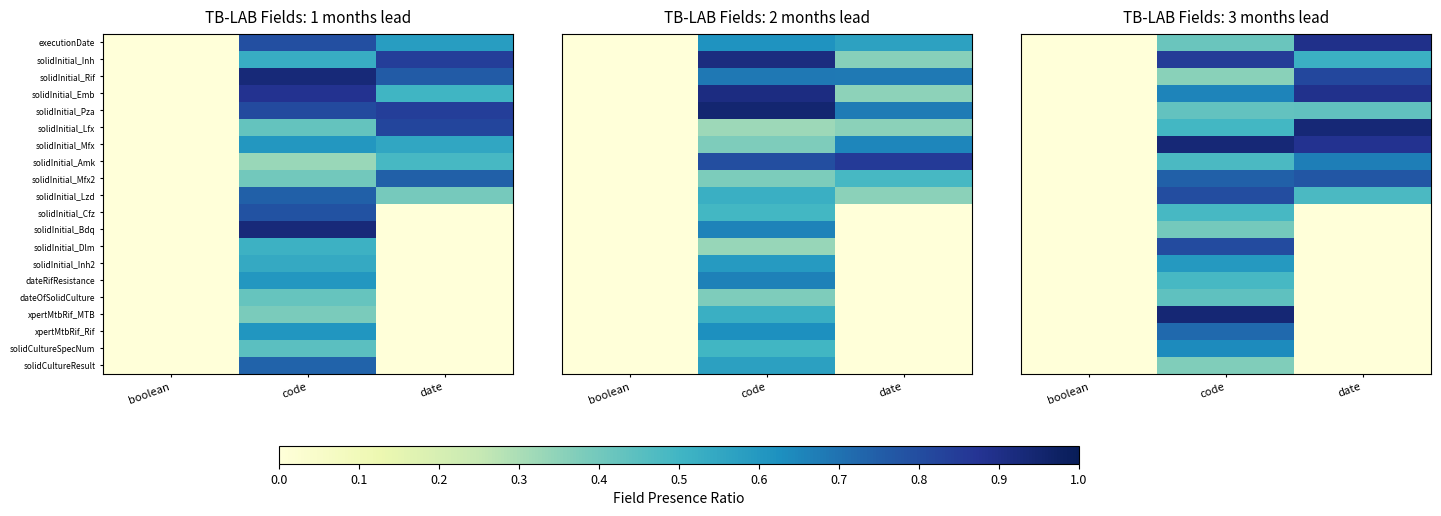

List the series in order of their peak value, highest first.

xpertMtbRif_MTB, solidInitial_Lfx, solidInitial_Mfx, executionDate, solidInitial_Emb, solidInitial_Inh, solidInitial_Rif, solidInitial_Dlm, solidInitial_Lzd, solidInitial_Mfx2, xpertMtbRif_Rif, solidInitial_Amk, solidCultureSpecNum, solidInitial_Inh2, solidInitial_Cfz, dateRifResistance, dateOfSolidCulture, solidInitial_Pza, solidInitial_Bdq, solidCultureResult